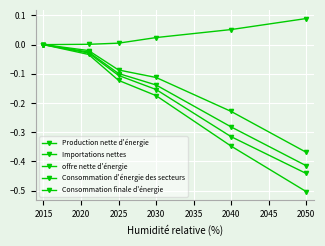

What is the sum of all Production nette d'énergie values?

-1.0